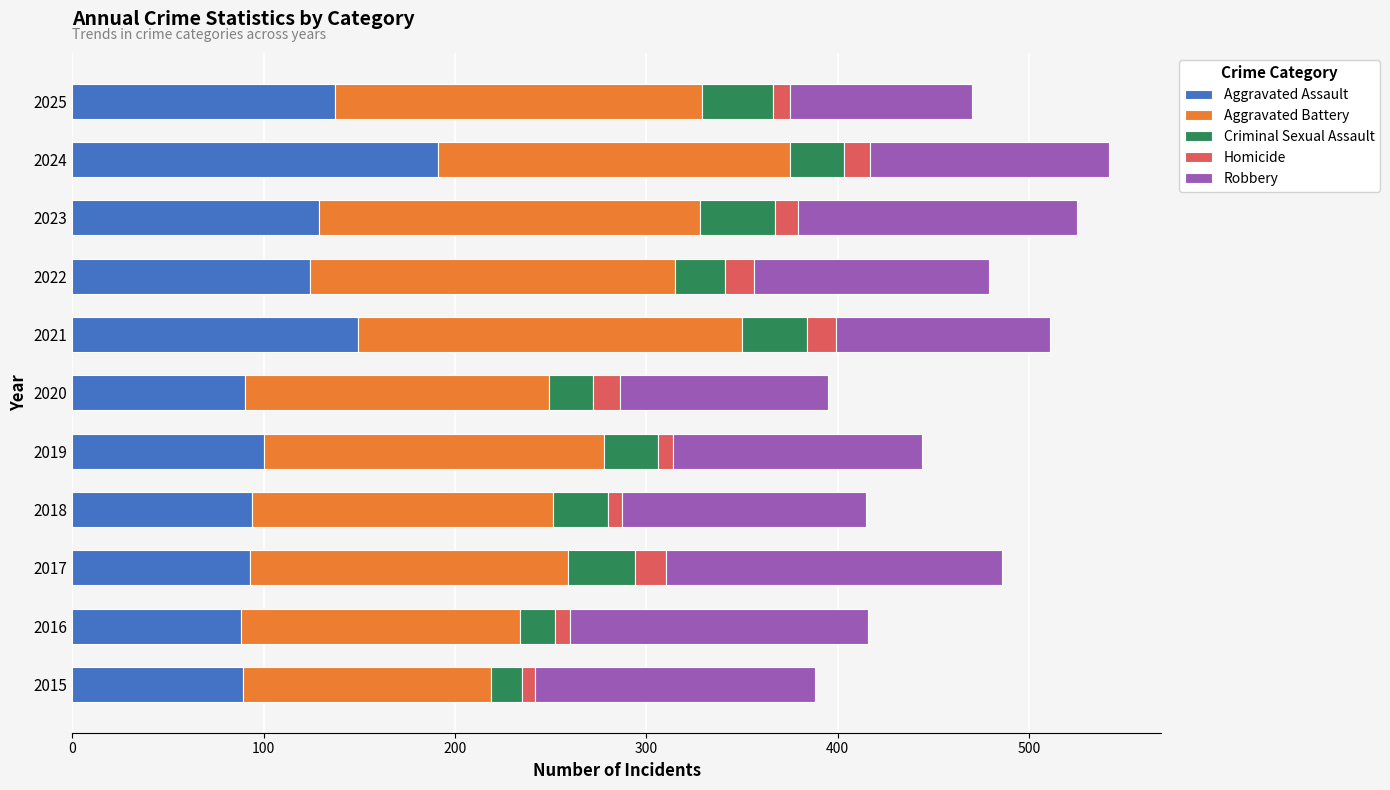

What is the total value across all series at 2017?

486